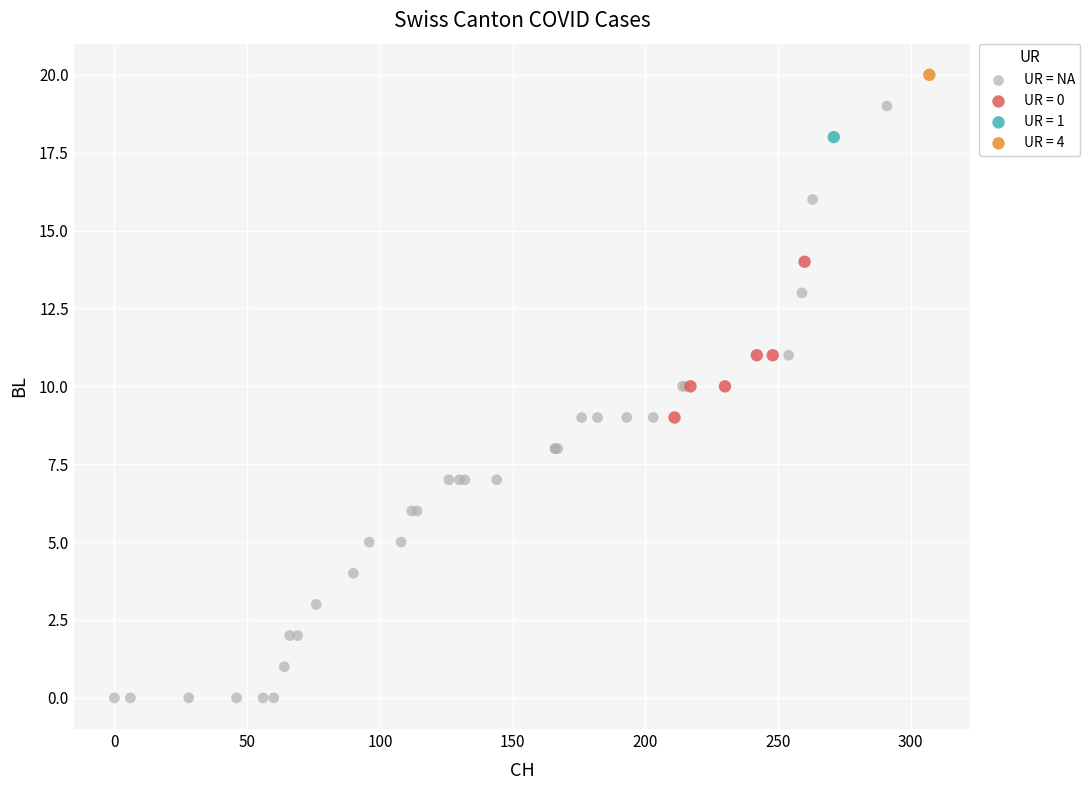

What are all the series names shown in the legend?

UR = NA, UR = 0, UR = 1, UR = 4